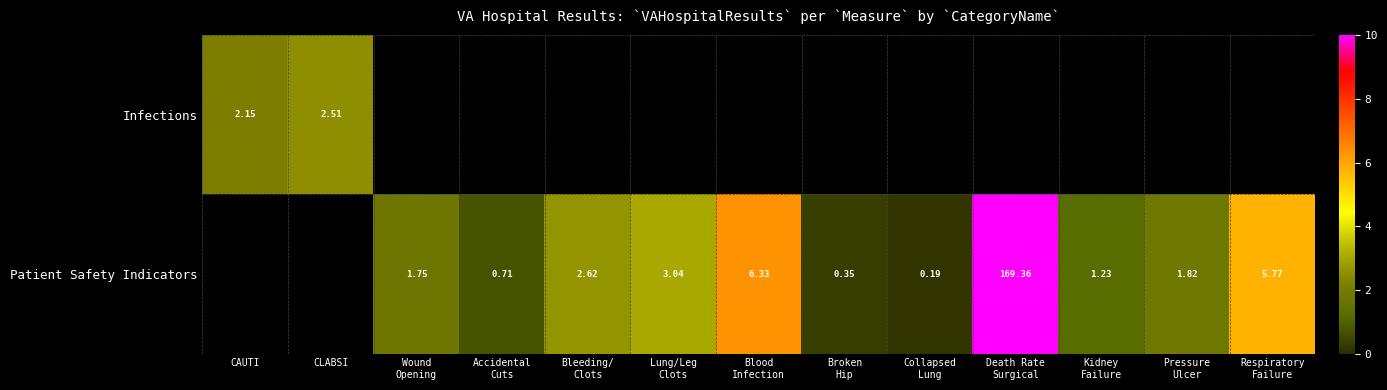

List the series in order of their peak value, lowest first.

Infections, Patient Safety Indicators